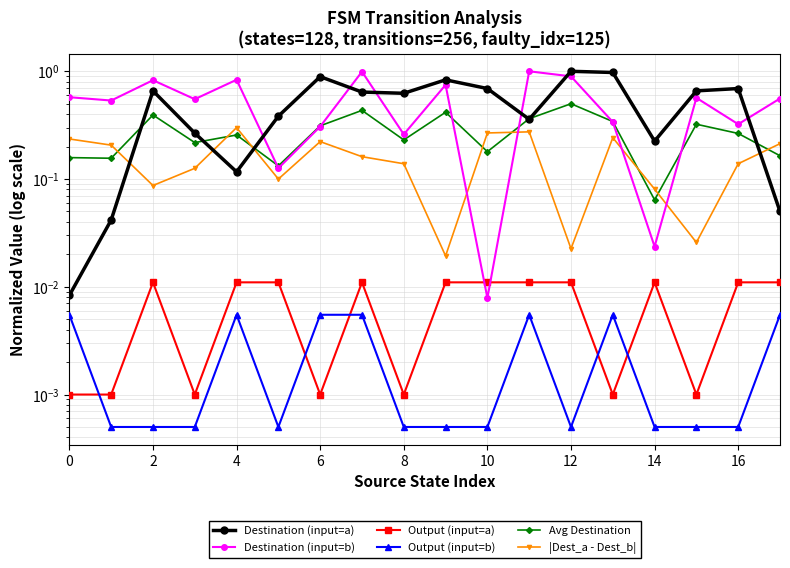

Which series changed the most between 6 and 11?

Destination (input=b)